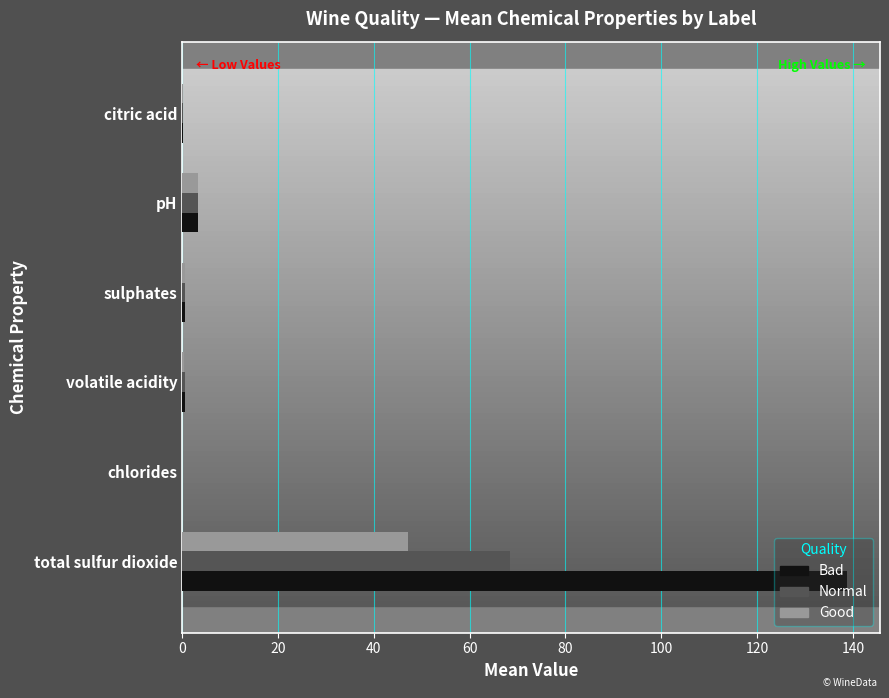

Which series has the largest total across all categories?

Bad